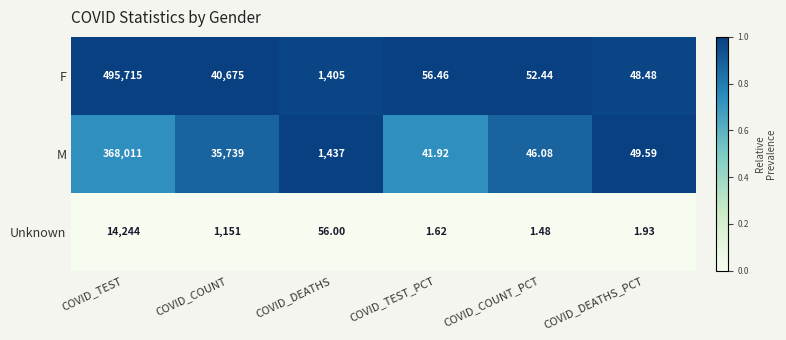

Rank the series by their average value, from lowest to highest.

Unknown, M, F